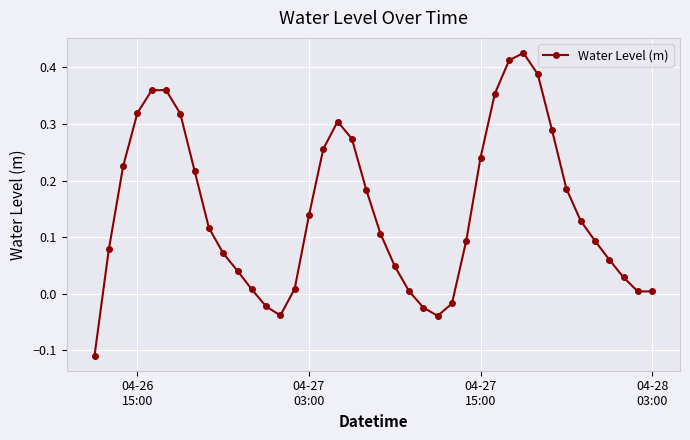

How many points are higher than both their immediate neighbors (excluding endpoints)?

3